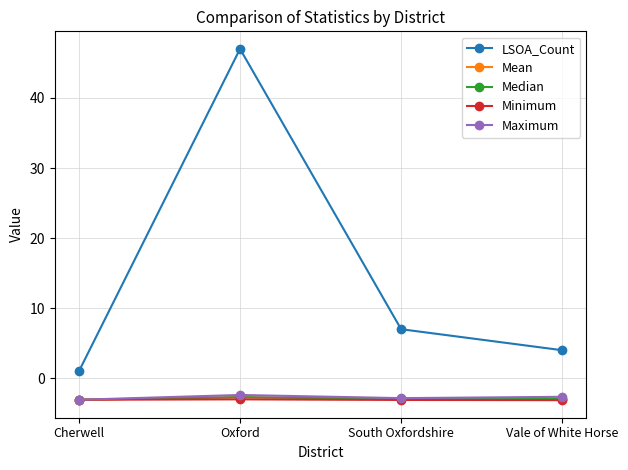

Which series has the widest spread of values?

LSOA_Count